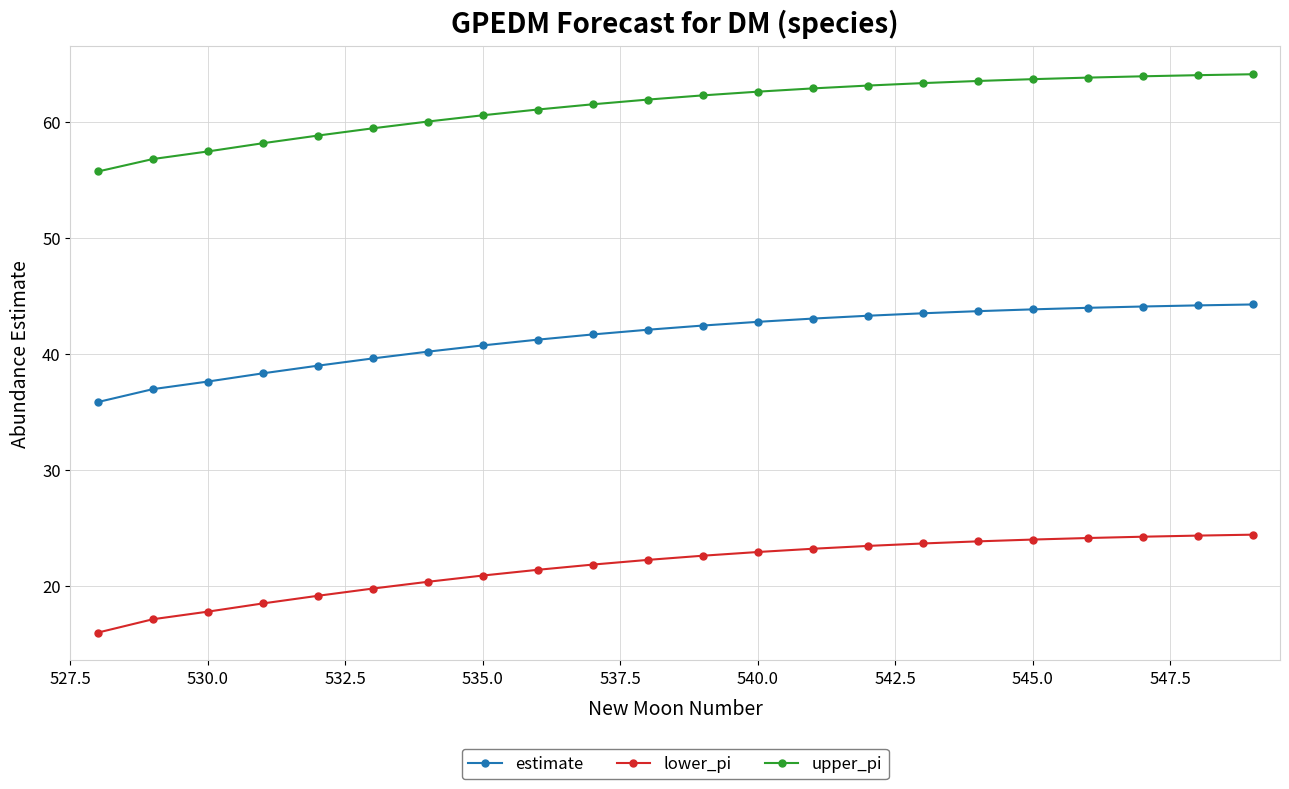

What is the average value of the lower_pi series?

21.6